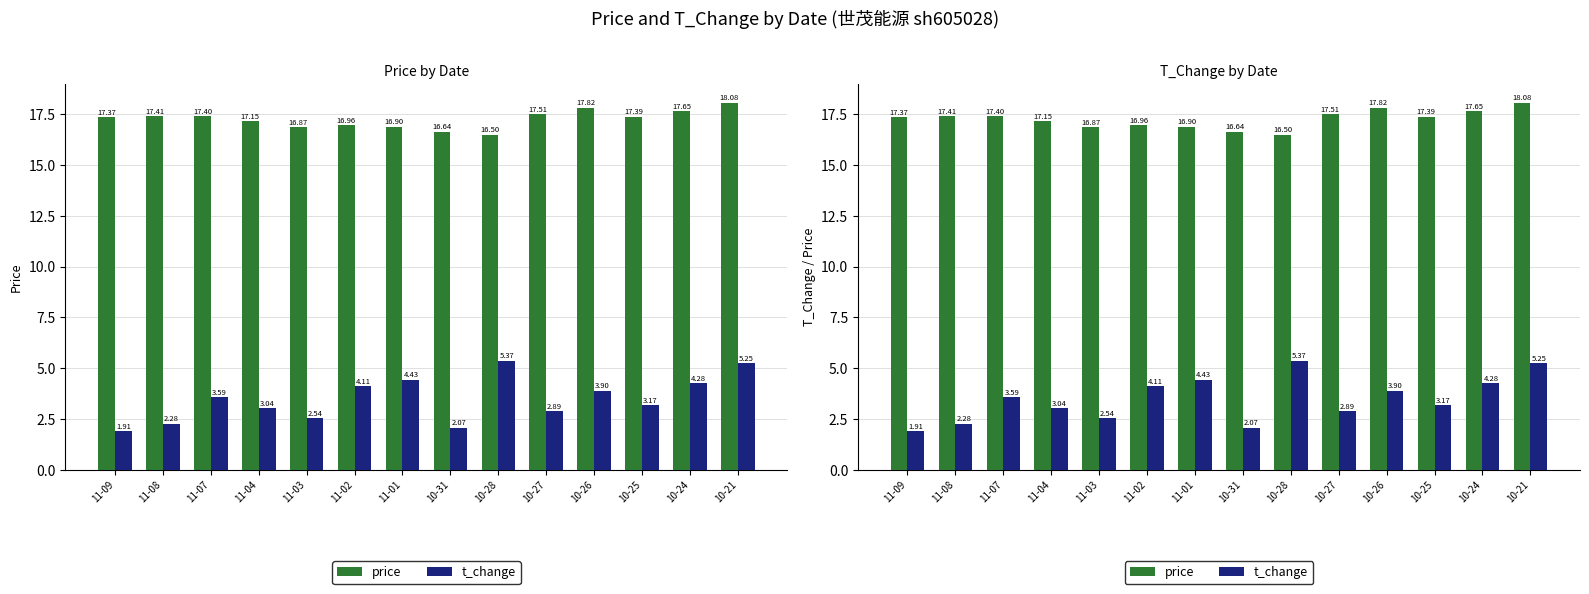

What is the difference between the maximum and second lowest values in the price series?

1.4